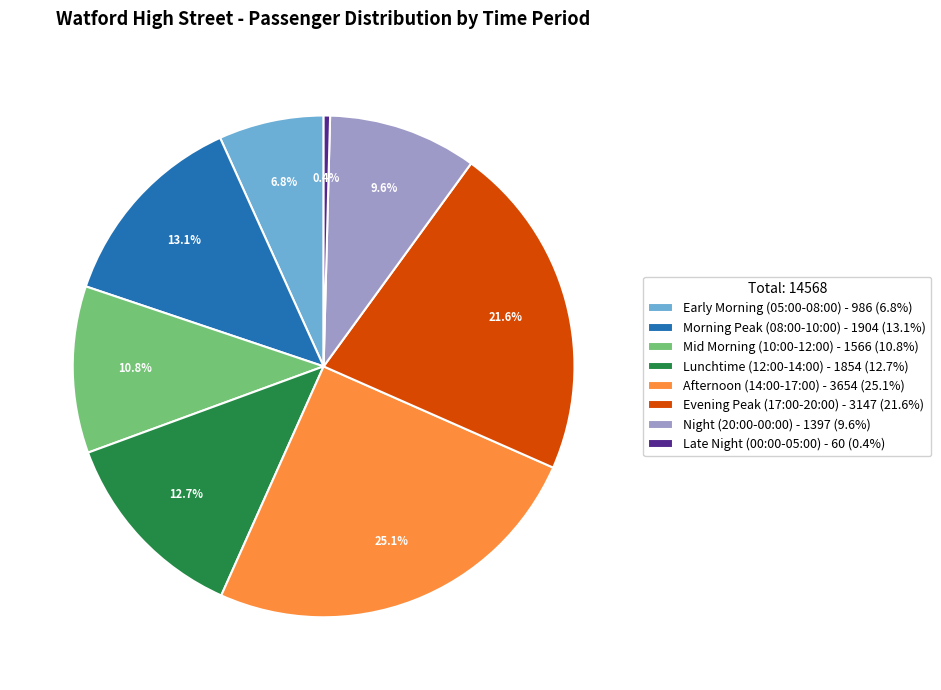

Does any single category account for the majority?

No